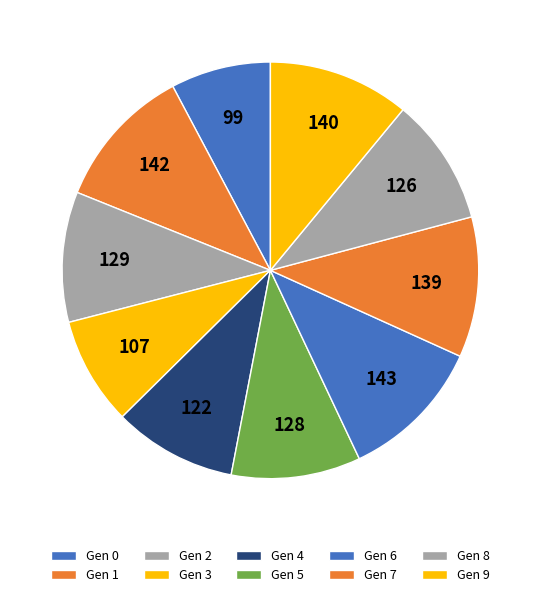

Rank the categories by value from lowest to highest.

0, 3, 4, 8, 5, 2, 7, 9, 1, 6